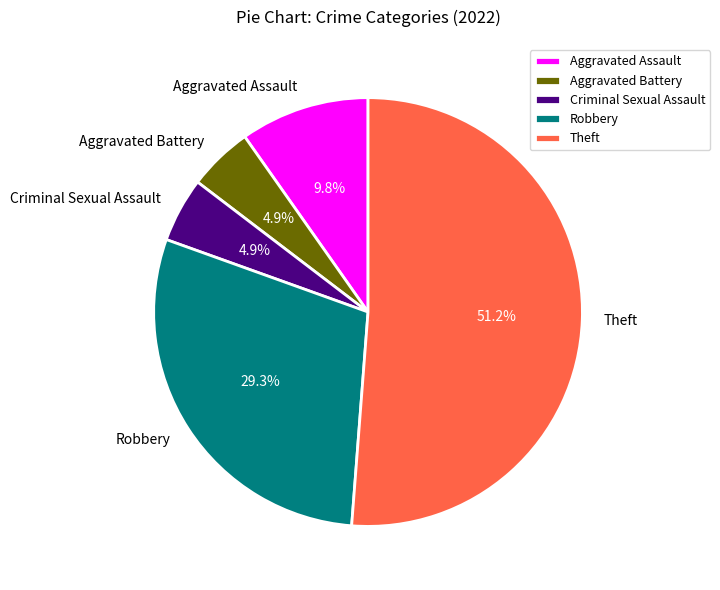

To the nearest percent, what is the difference between the Robbery and Criminal Sexual Assault slice percentages?

24%